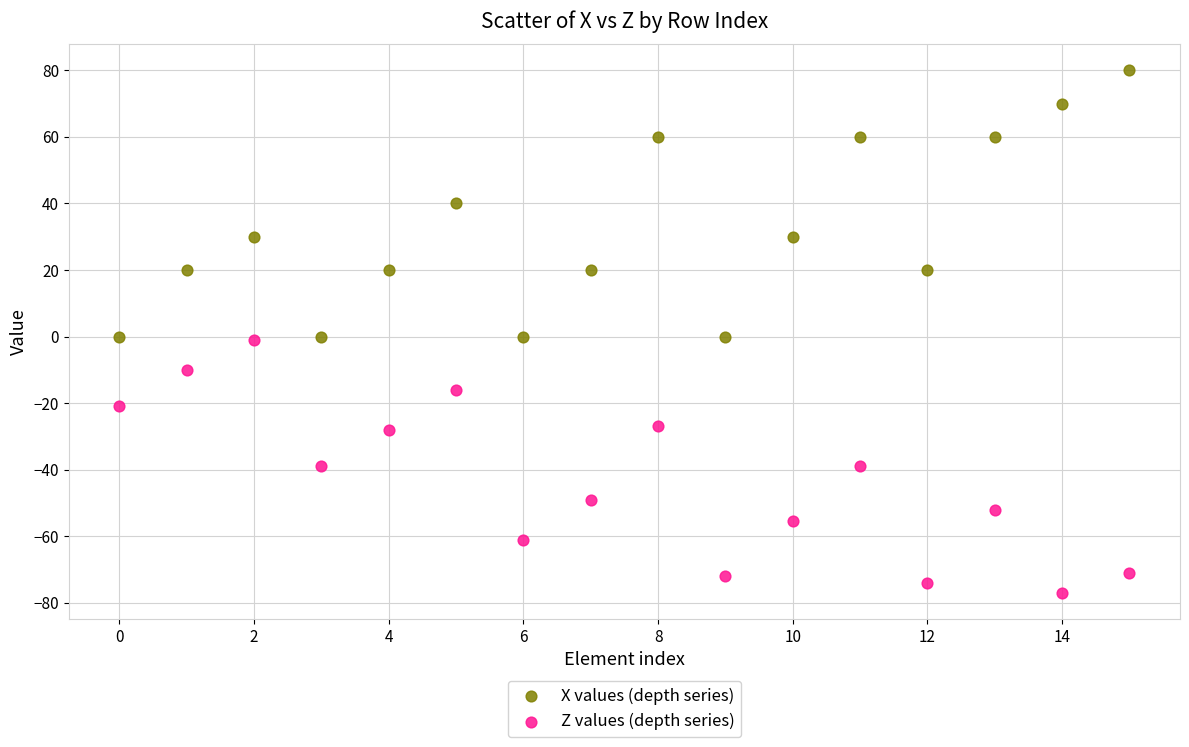

Which series reaches the minimum Y coordinate?

Z values (depth series)